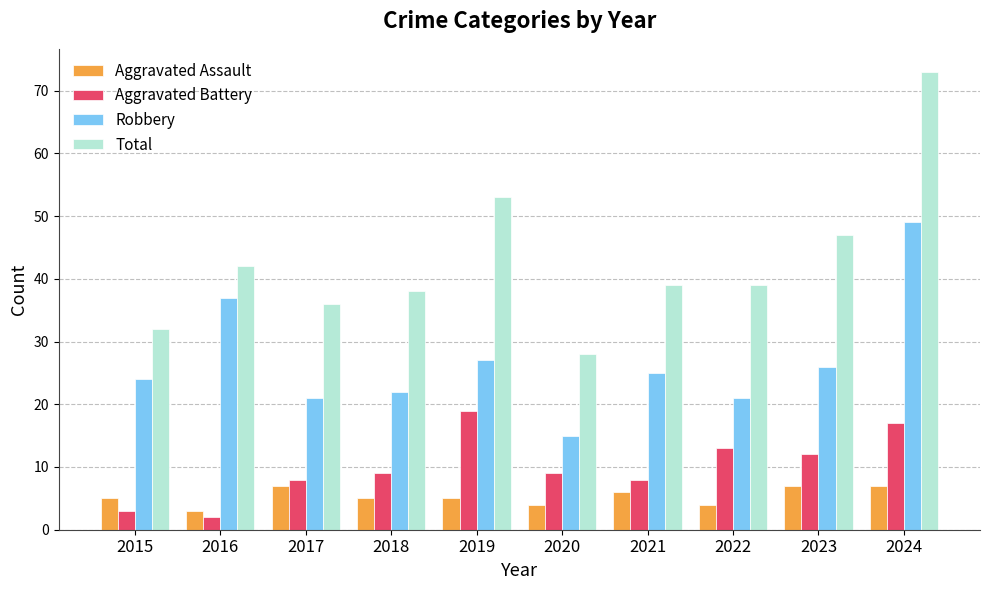

Rank the series at 2019 from lowest to highest value.

Aggravated Assault, Aggravated Battery, Robbery, Total